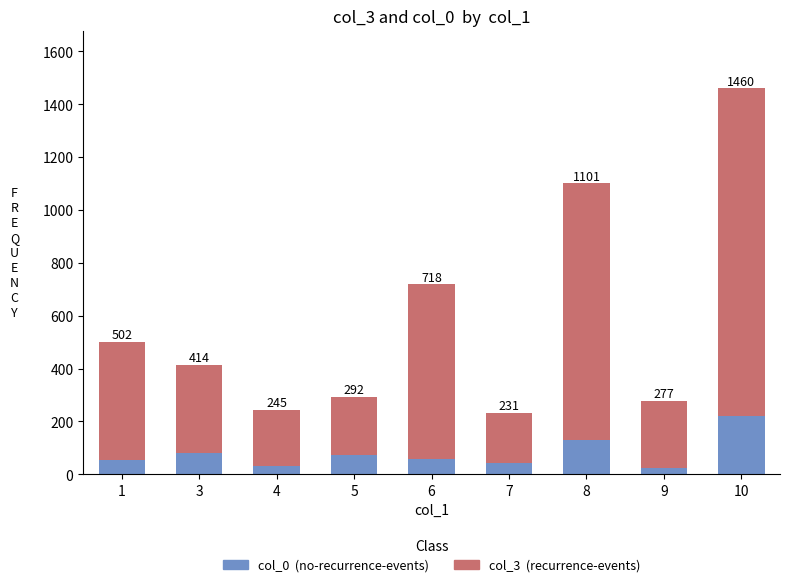

How many bars are there in total?

9